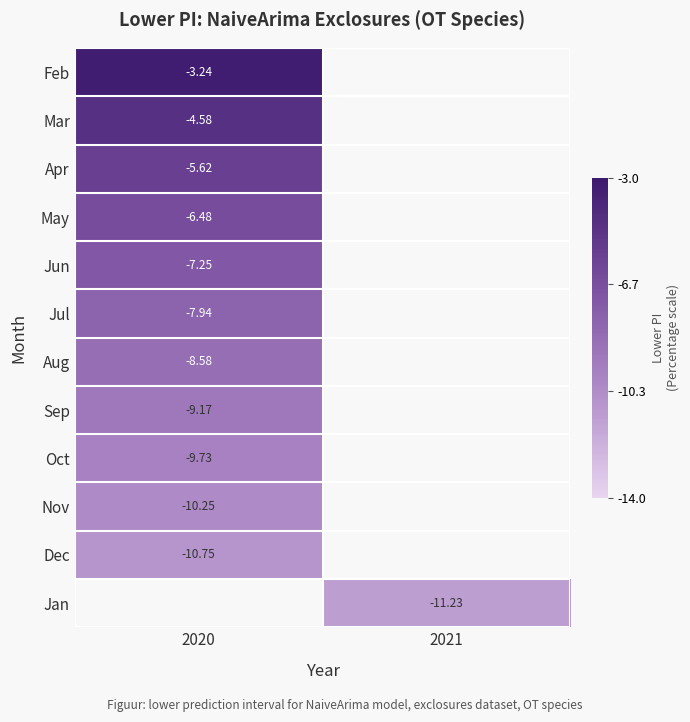

Is the value of Feb at 2020 greater than the value of Jun at 2020?

Yes